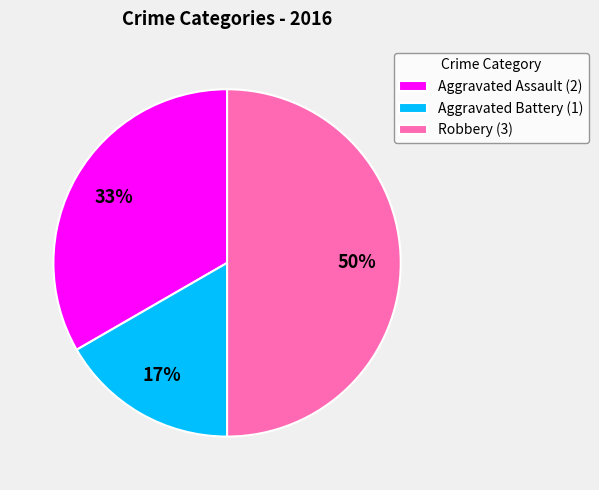

To the nearest percent, what percentage of the pie is Aggravated Assault?

33%